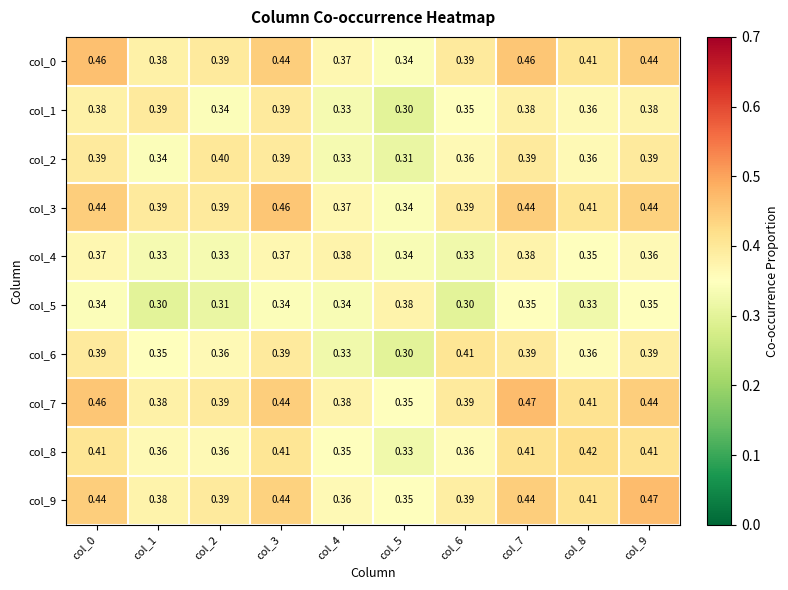

Is the value of col_5 at col_7 greater than the value of col_0 at col_2?

No